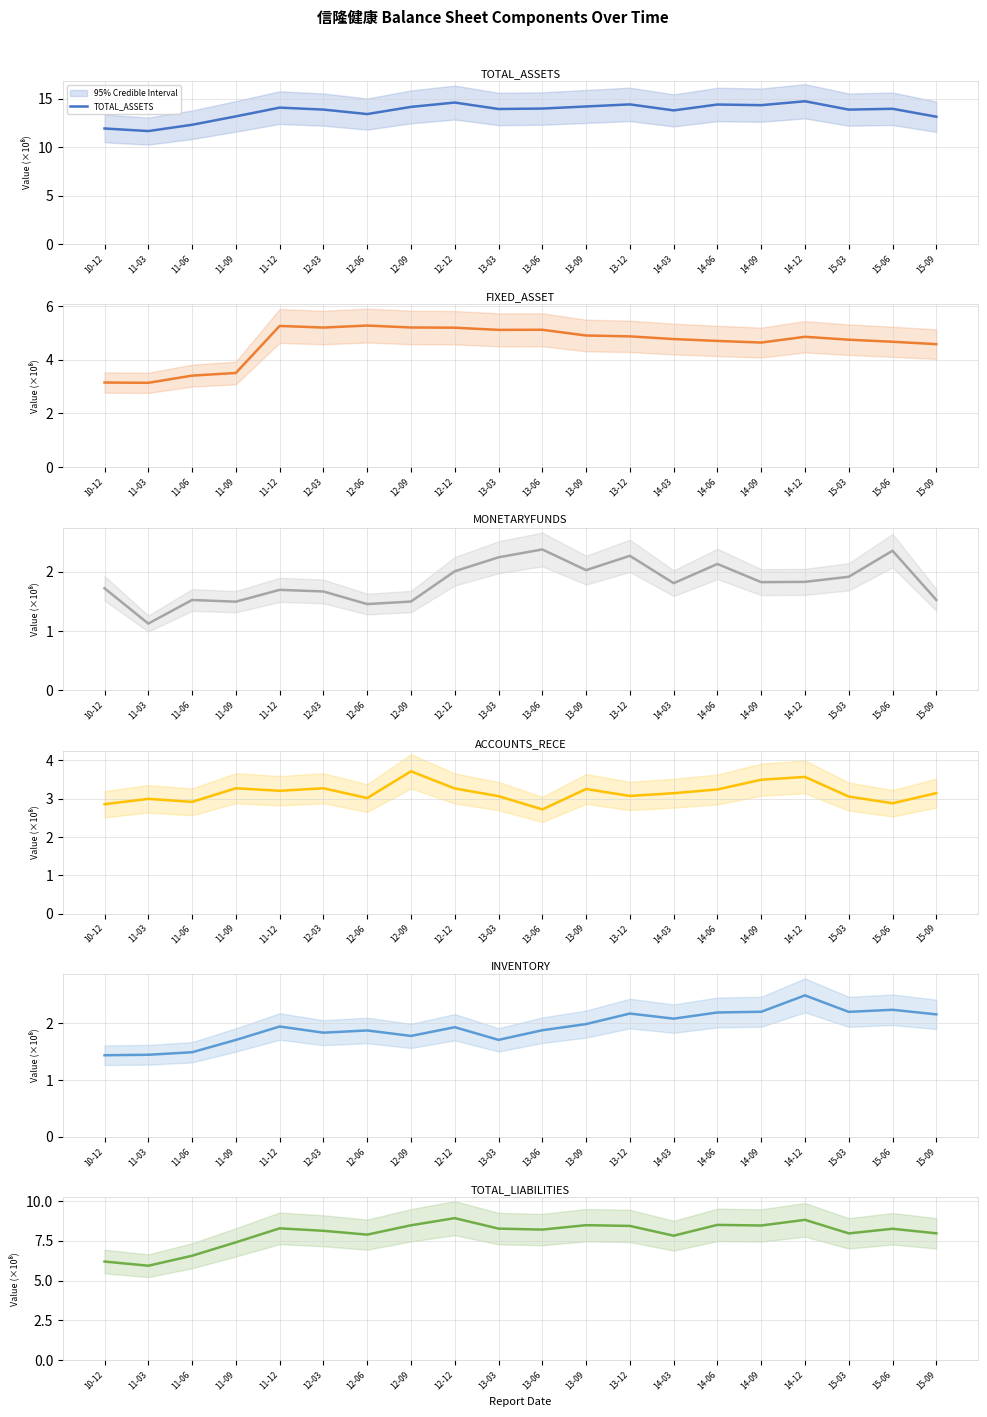

Is this an area chart (filled region under the line)?

No